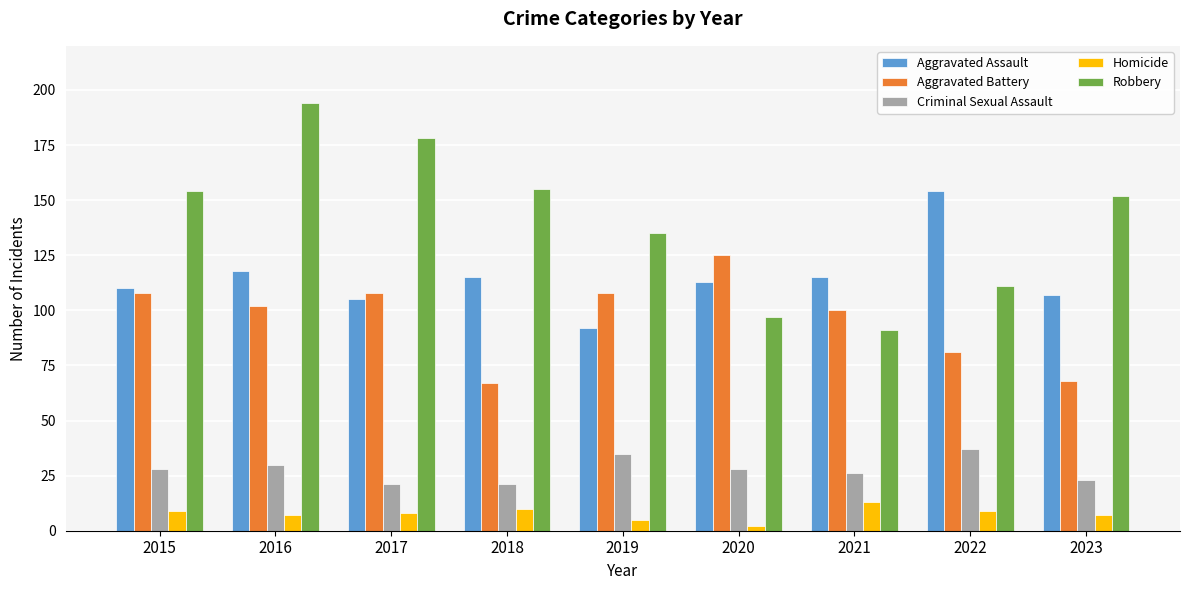

How many data points in Robbery are less than 152?

4